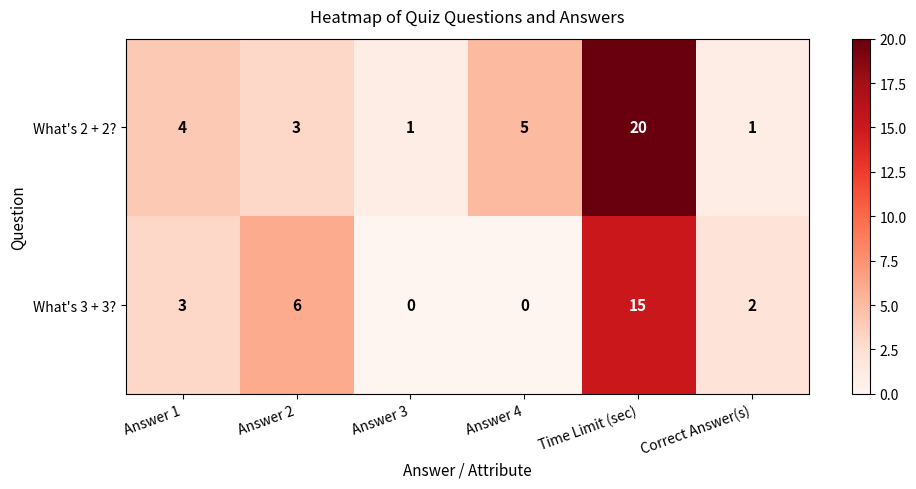

Count the number of categories in the chart.

6